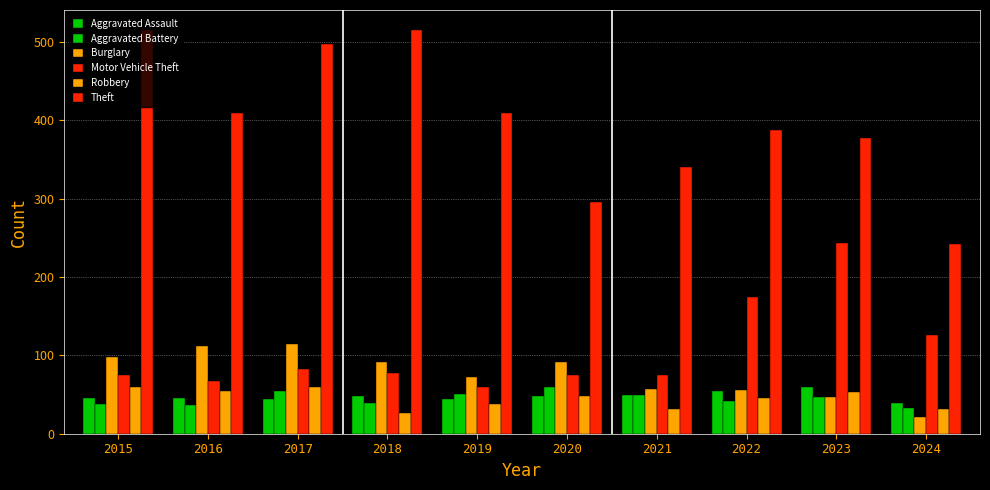

At how many categories does at least one series exceed 265?

9